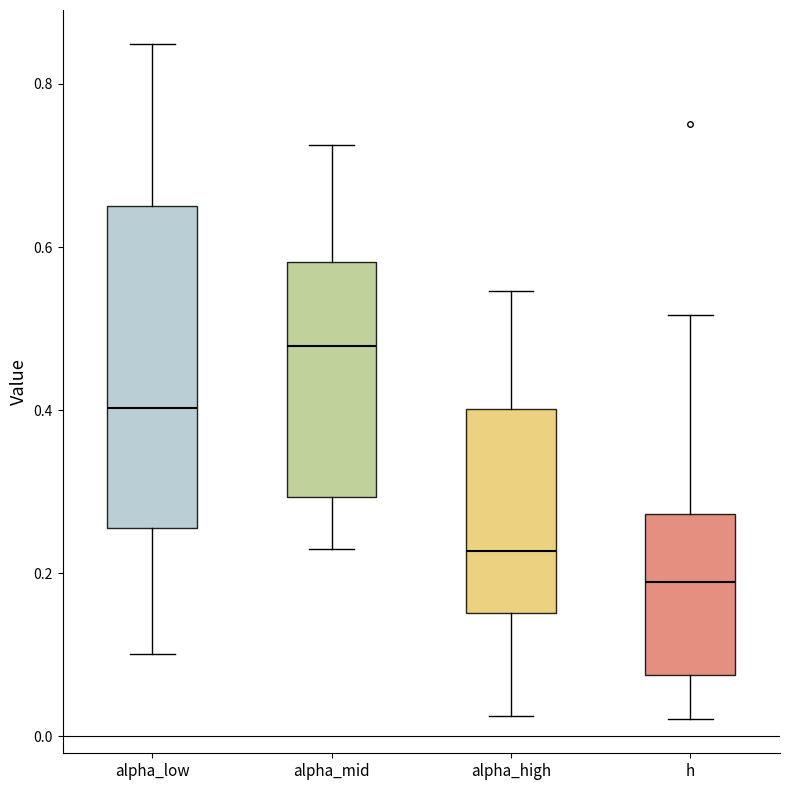

Reading left to right, read every box against the y-axis: the position of its median line, the range the box covers, and the ends of its whiskers. The values are not printed on the chart, so give them approximately, as read against the axis.

alpha_low: median 0.40, box 0.26 to 0.66, whiskers 0.10 to 0.84
alpha_mid: median 0.48, box 0.30 to 0.58, whiskers 0.22 to 0.72
alpha_high: median 0.22, box 0.16 to 0.40, whiskers 0.02 to 0.54
h: median 0.18, box 0.08 to 0.28, whiskers 0.02 to 0.52